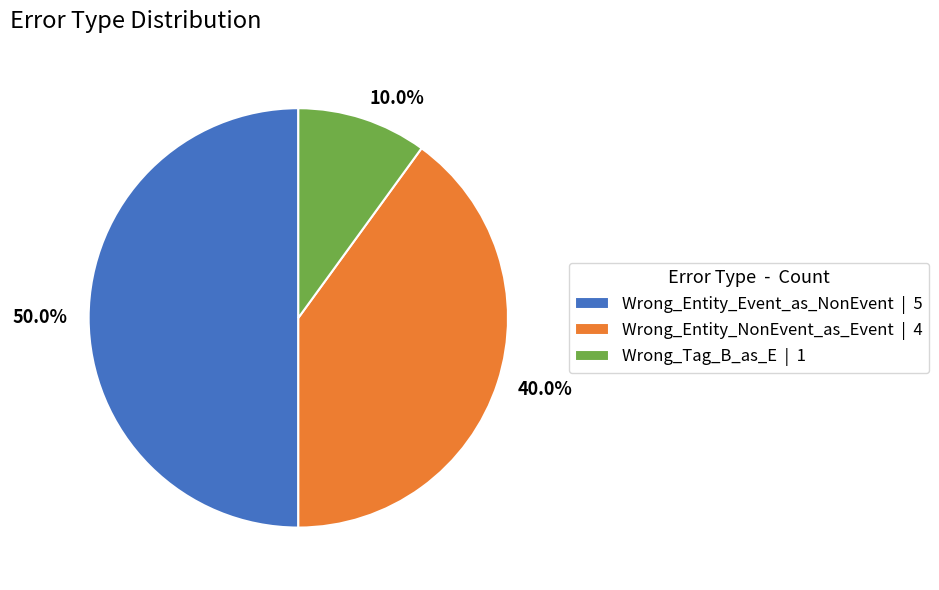

To the nearest percent, what is the difference between the largest and smallest slice percentages?

40%